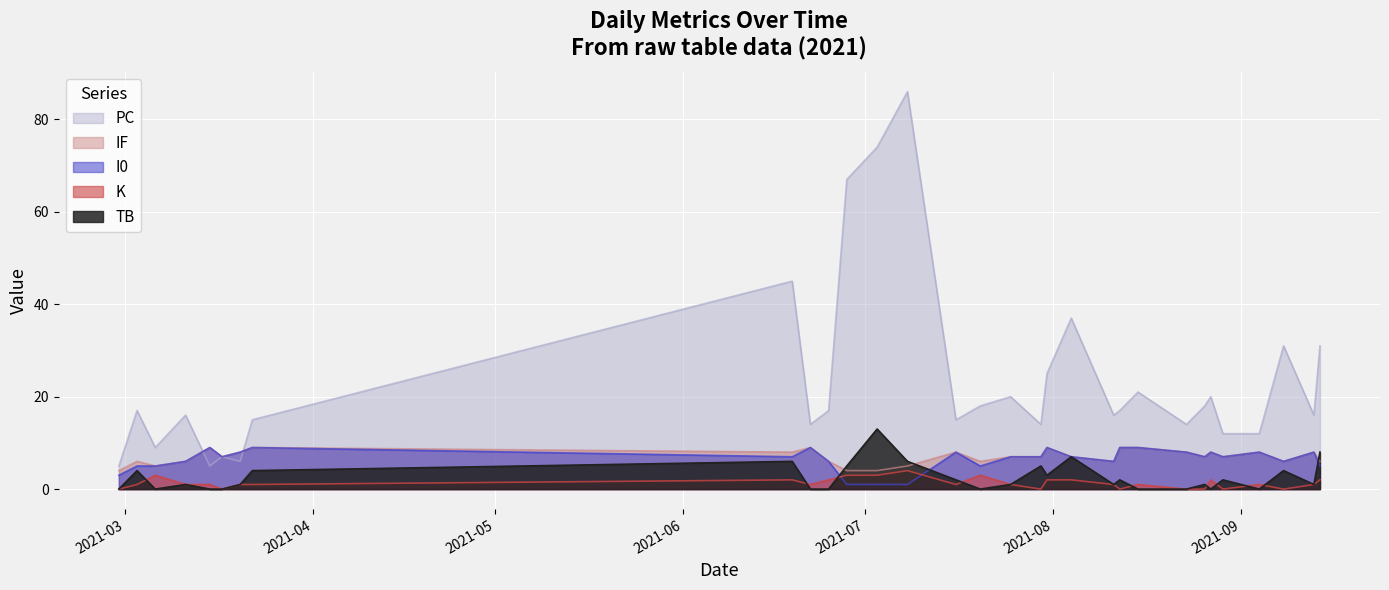

True or false: K and PC cross at least once.

False